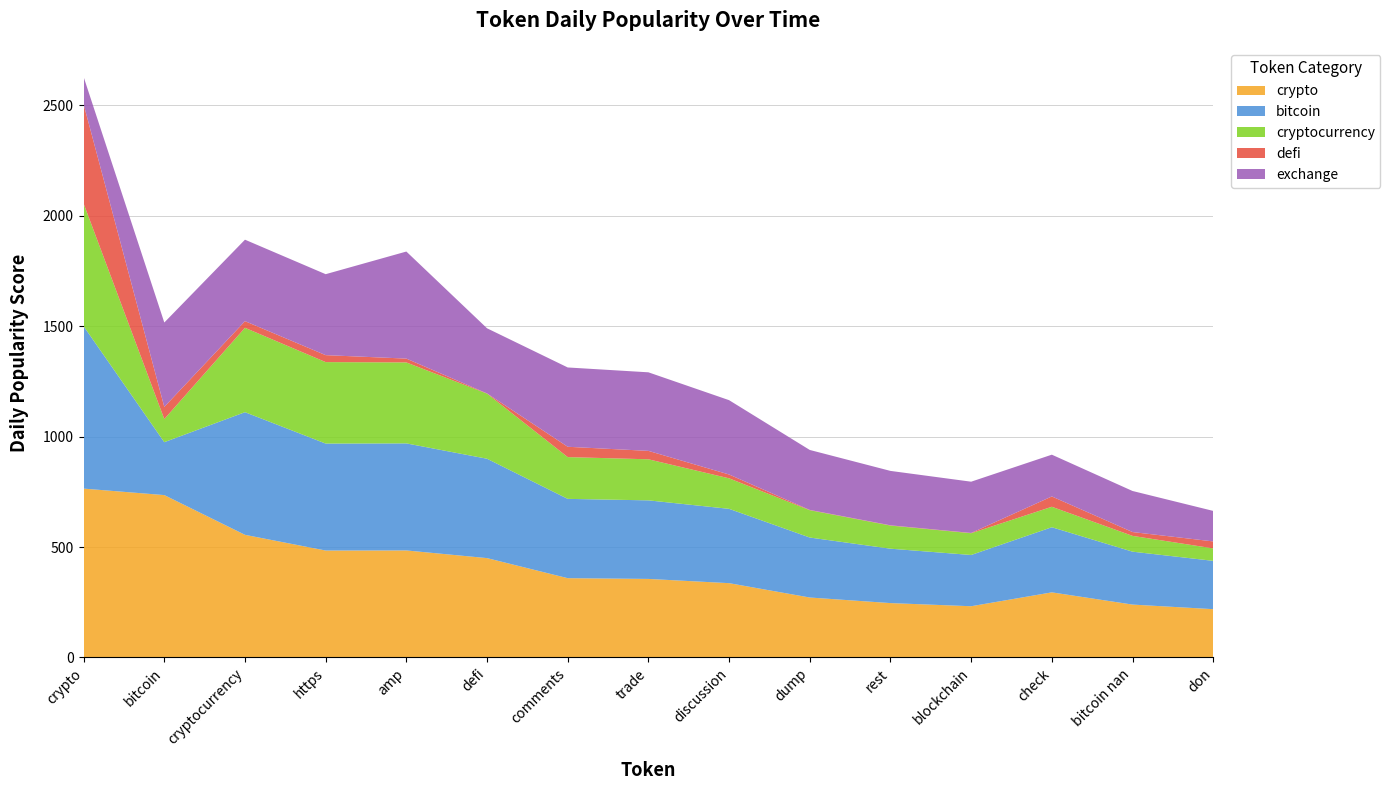

Reading right to left, what are all the values shown in this chart?

crypto: 218.7	239.5	294.8	232.0	246.2	271.5	336.4	355.6	359.0	449.8	484.6	484.2	555.2	735.1	764.4
bitcoin: 218.7	239.5	294.8	232.0	246.2	271.5	336.4	355.6	359.0	449.8	484.6	484.2	555.2	239.5	735.1
cryptocurrency: 56.4	71.5	92.6	98.5	104.6	123.7	138.1	185.9	189.1	294.8	366.5	368.7	382.0	104.6	555.2
defi: 31.5	17.3	46.7	1.2	1.2	1.2	17.3	38.1	46.7	0.9	17.4	31.5	30.1	55.0	449.8
exchange: 138.1	185.9	189.1	232.0	246.2	271.5	336.4	355.6	359.0	294.8	484.6	366.5	368.7	382.0	123.7